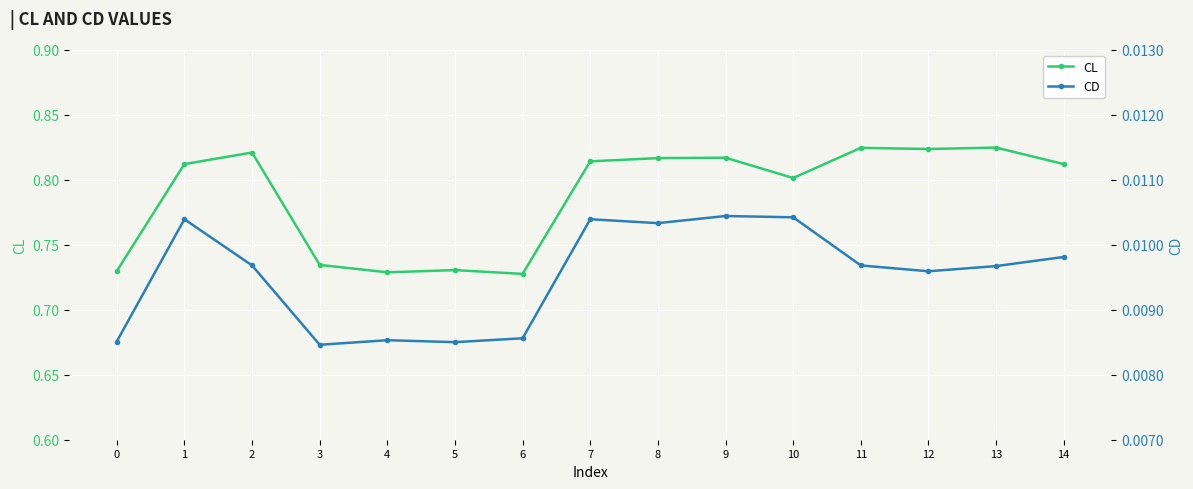

The CD series shows 0.0 at 7. True or false?

True